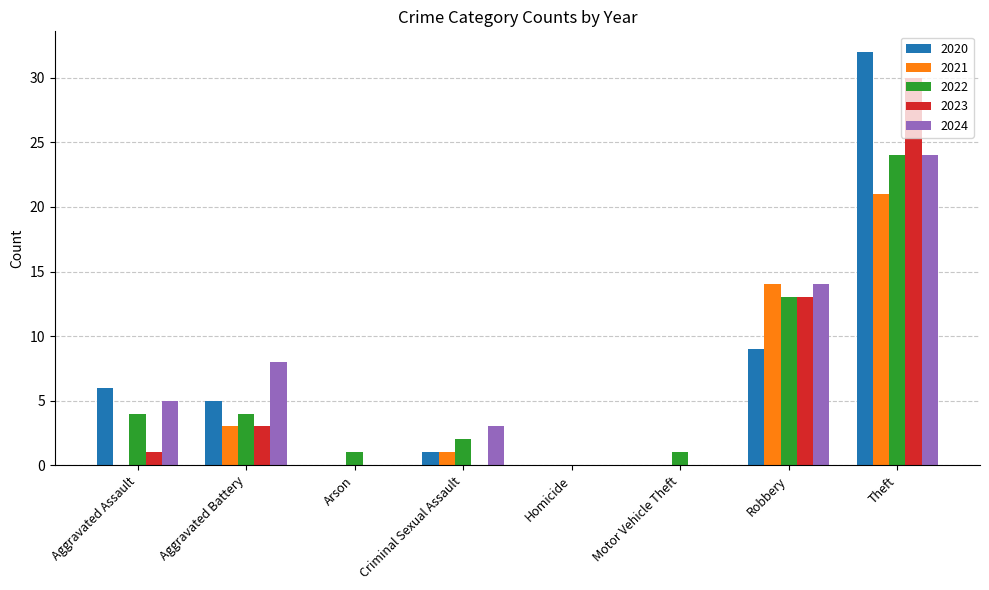

How many groups of bars are there?

8